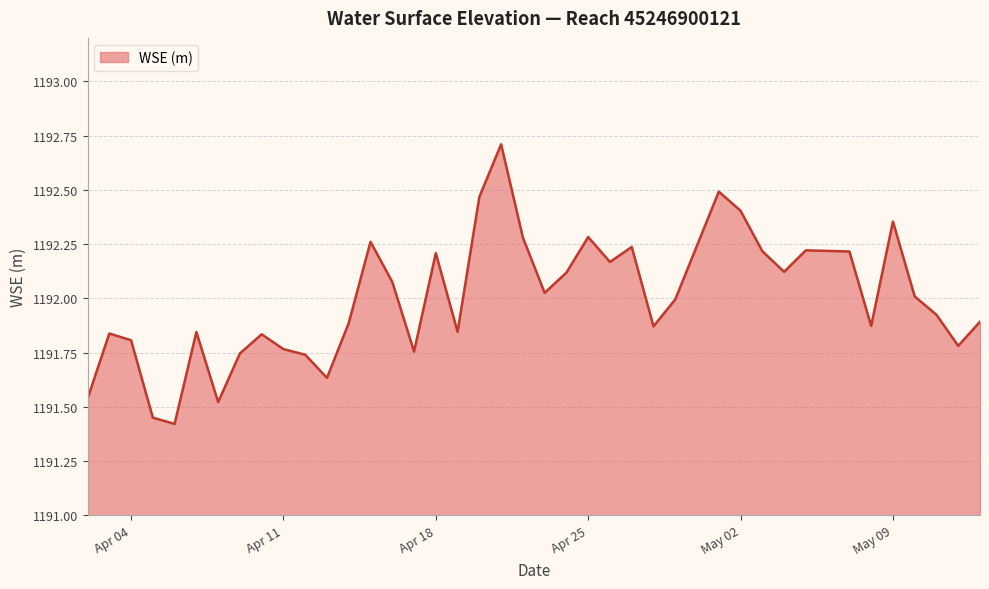

How many series are shown in this chart?

1